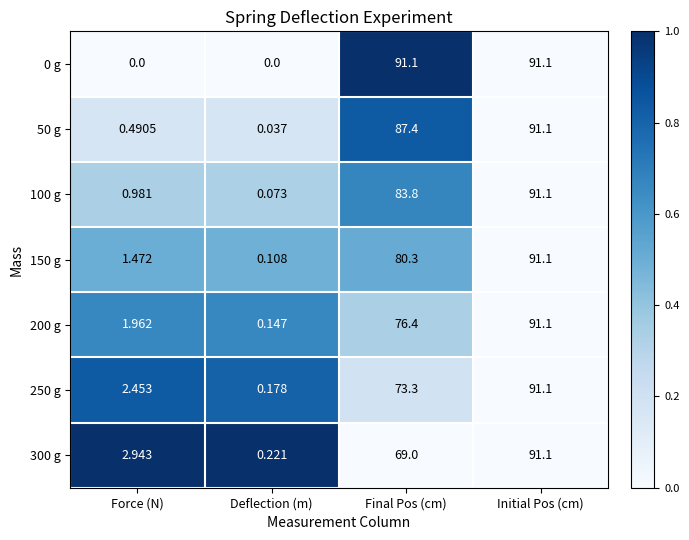

How many values in the 300 g series are below 69?

2